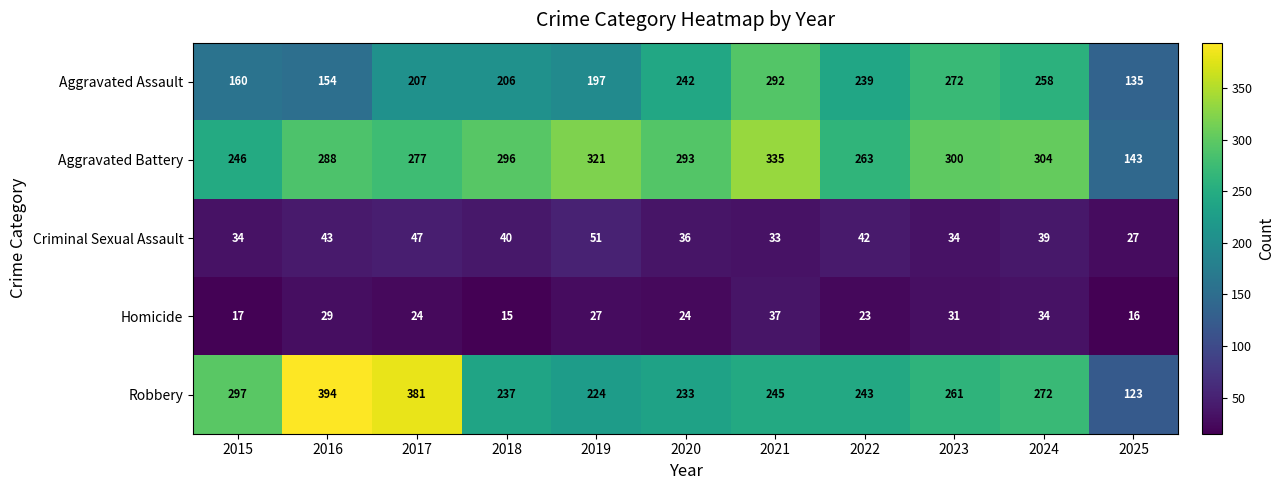

The value of Aggravated Battery at 2025 is 246. True or false?

False